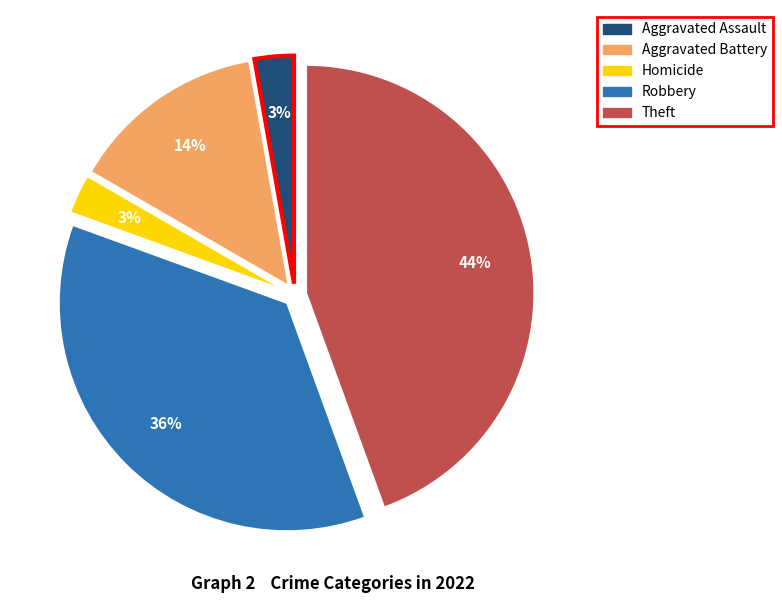

To the nearest percent, what is the average slice percentage?

20%